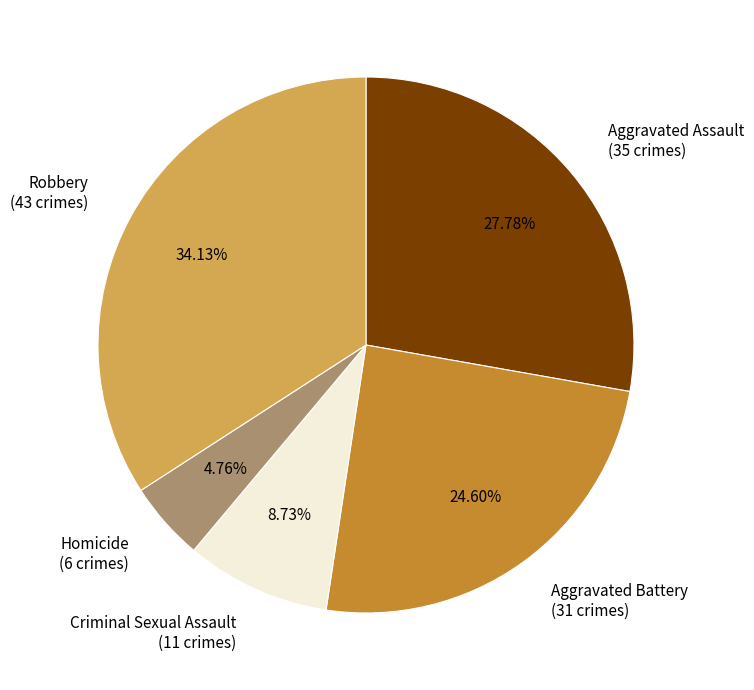

Between Criminal Sexual Assault and Robbery, which is larger?

Robbery